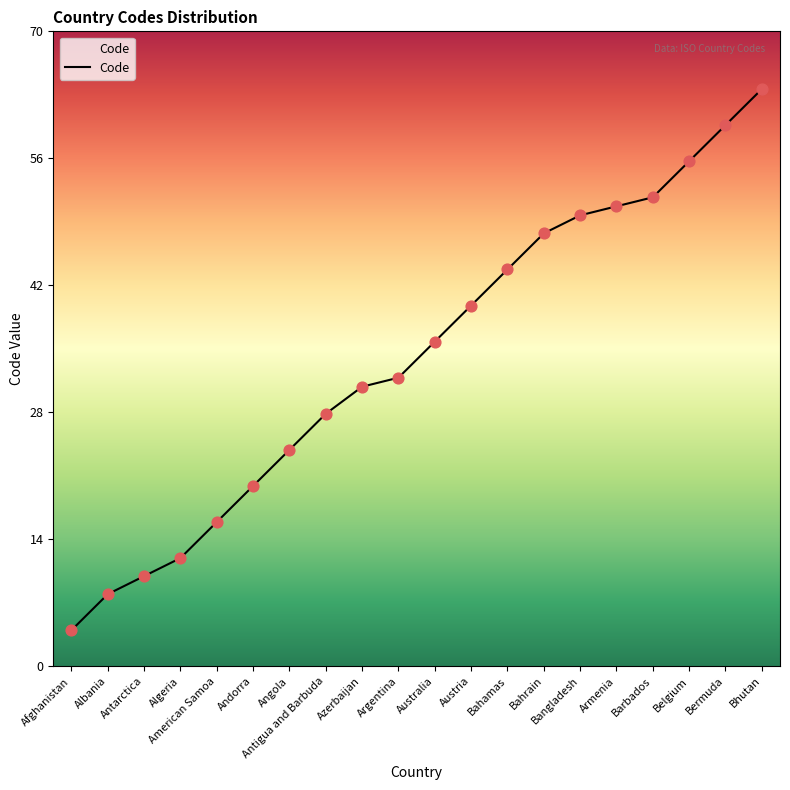

What is the change in value from Afghanistan to Bahamas?

+40